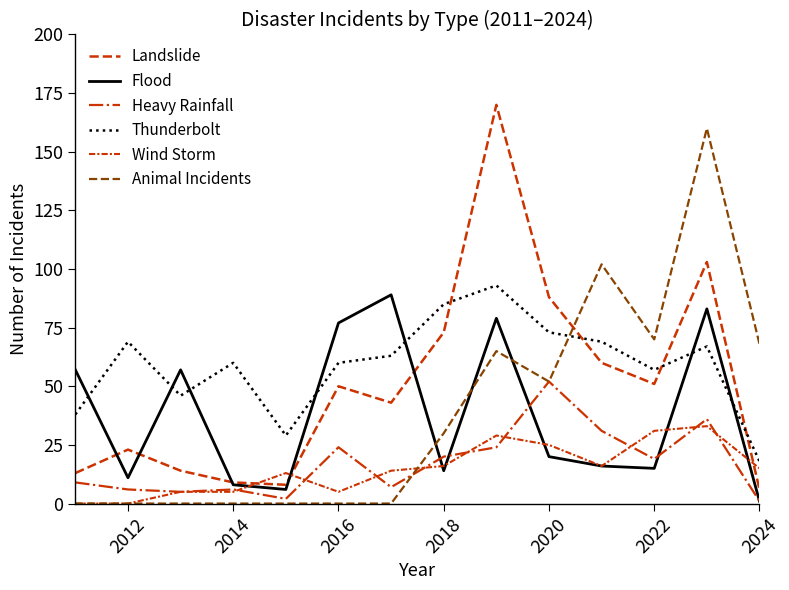

Does the chart display data point markers on the line(s)?

No